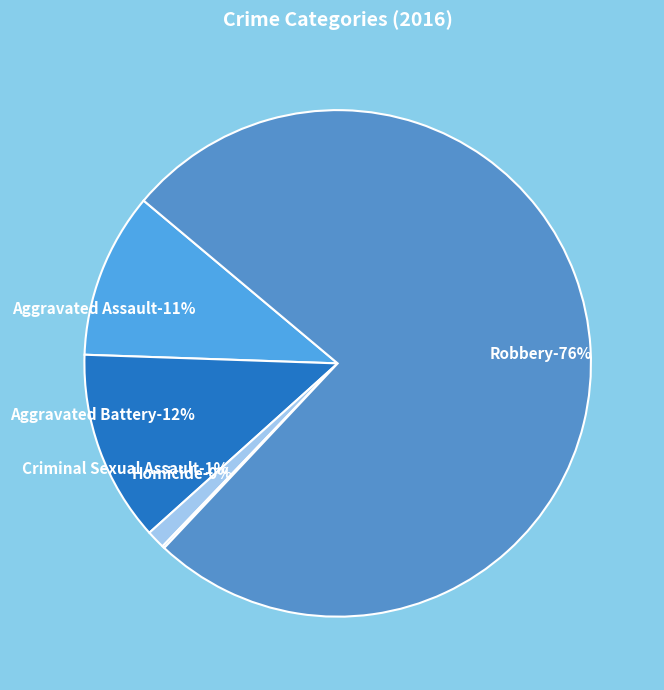

Which slice is the largest?

Robbery